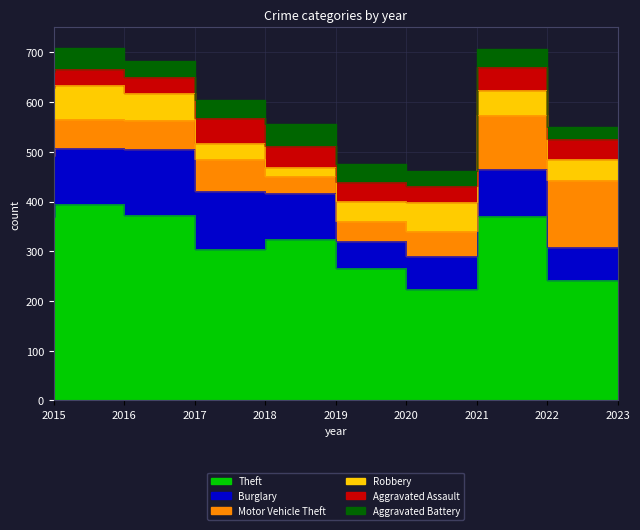

Count the number of data series in this chart.

6